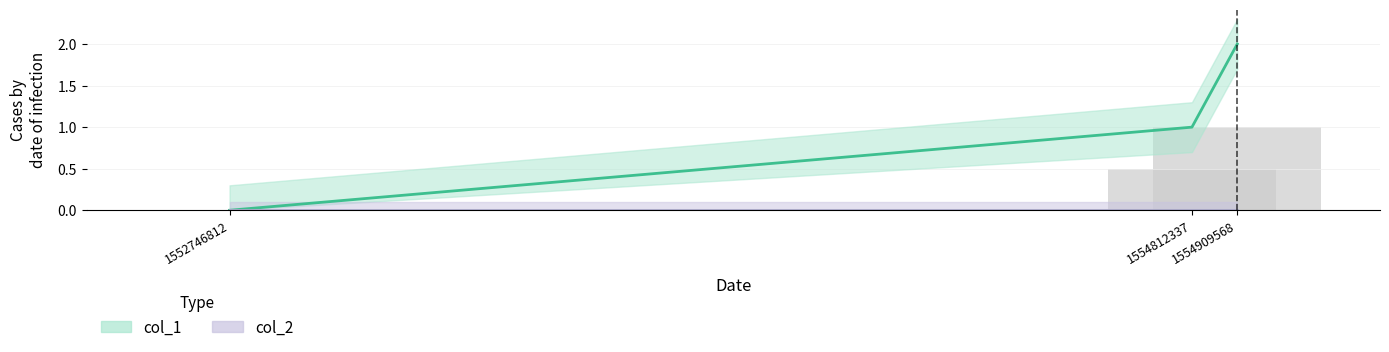

Reading left to right, extract all data points from this chart.

0	1	2